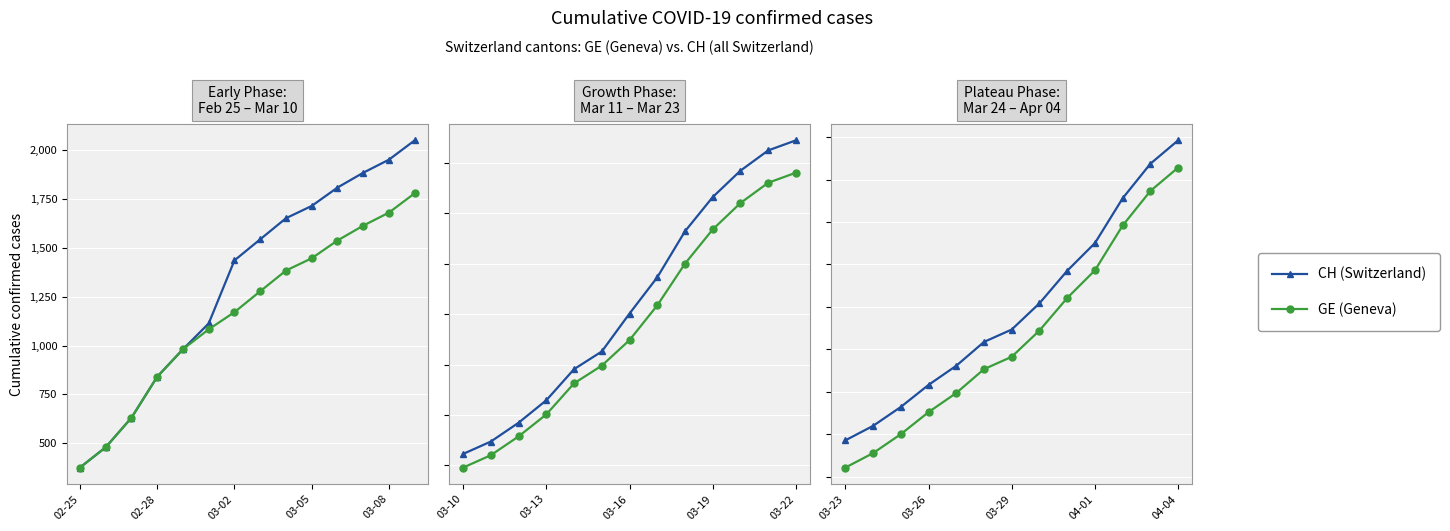

What are all the series names shown in the legend?

CH (Switzerland), GE (Geneva)